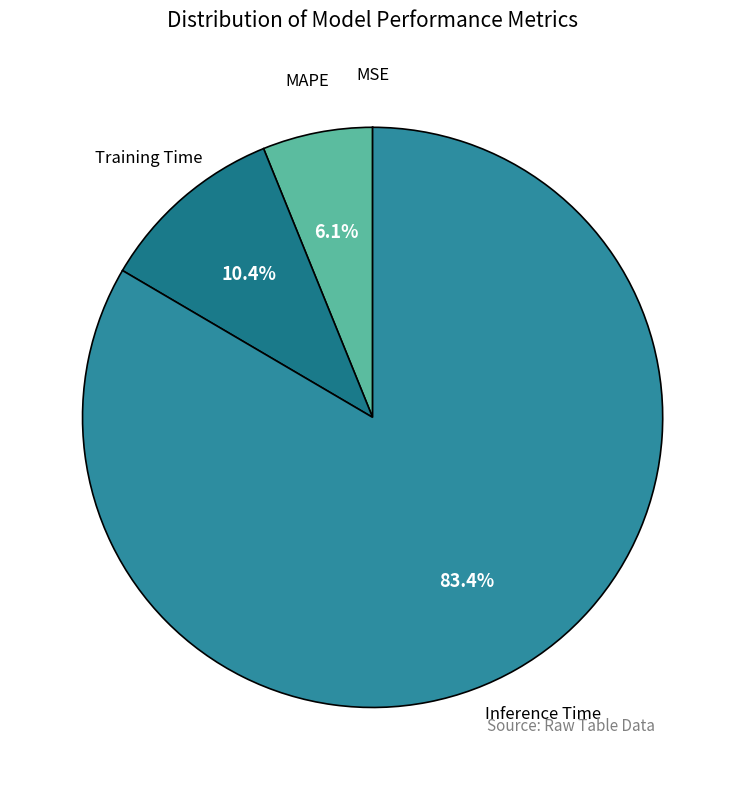

Do MAPE and Training Time together represent more than half of the pie?

No